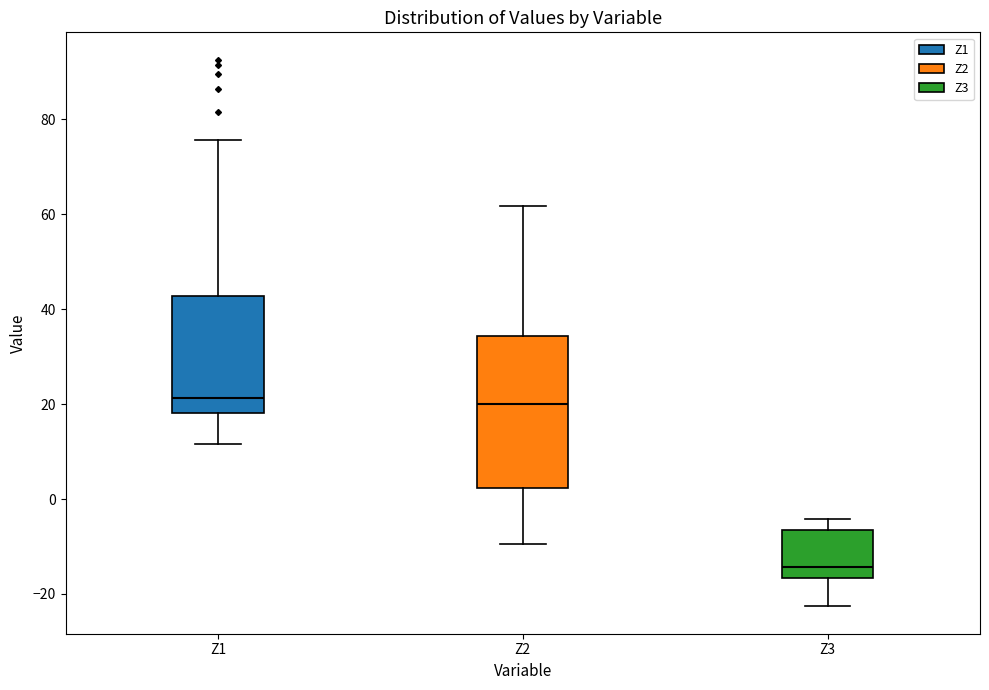

Reading left to right, transcribe this box plot: for each box, give where its median line is, the range the box spans, and where its two whiskers end, as read against the y-axis. The values are not printed on the chart, so give them approximately, as read against the axis.

Z1: median 22, box 18 to 42, whiskers 12 to 76
Z2: median 20, box 2 to 34, whiskers -10 to 62
Z3: median -14, box -16 to -6, whiskers -22 to -4